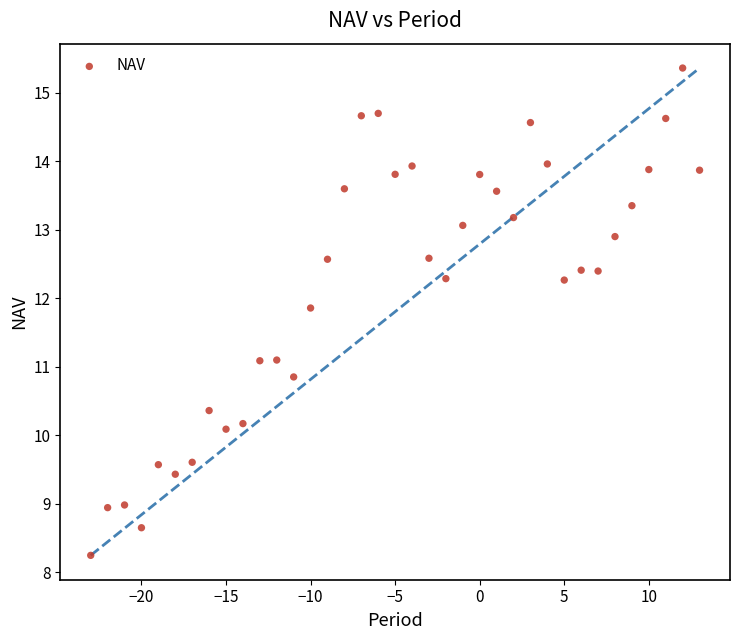

What is the range of Y values (max minus min)?

7.1